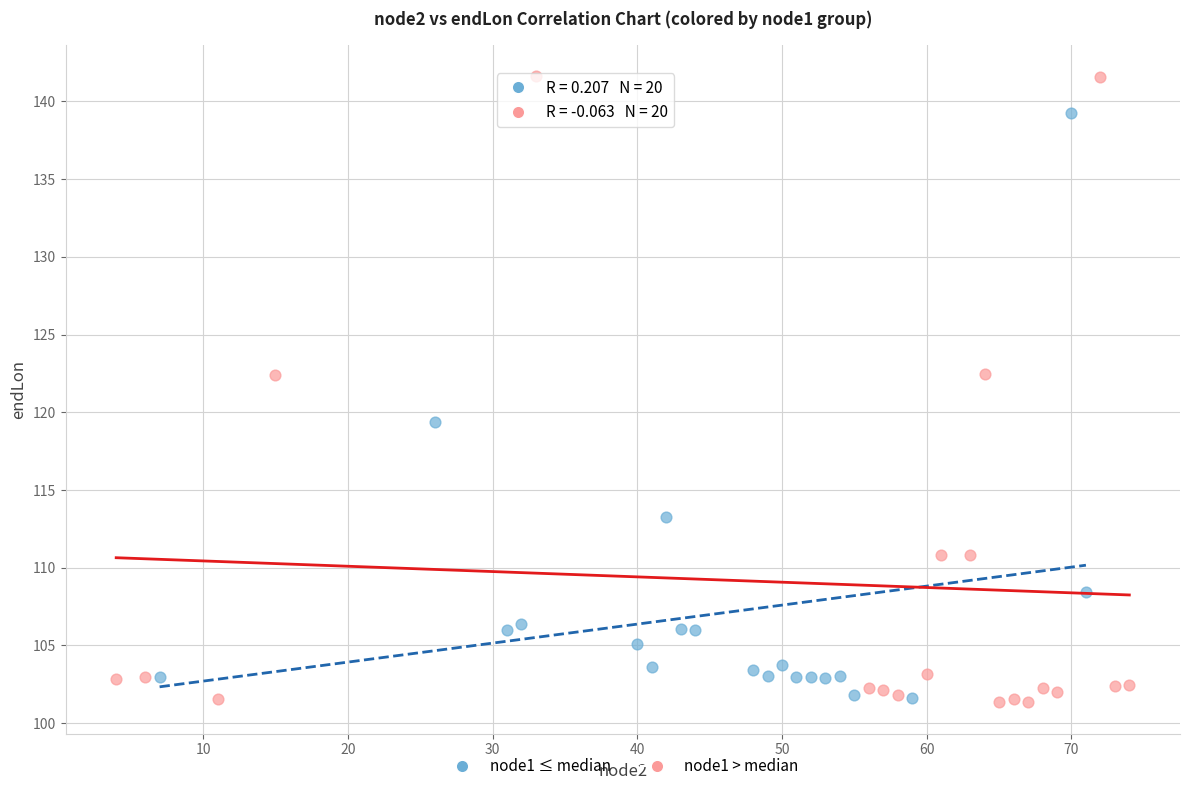

Which series has the widest spread of Y values?

node1 > median